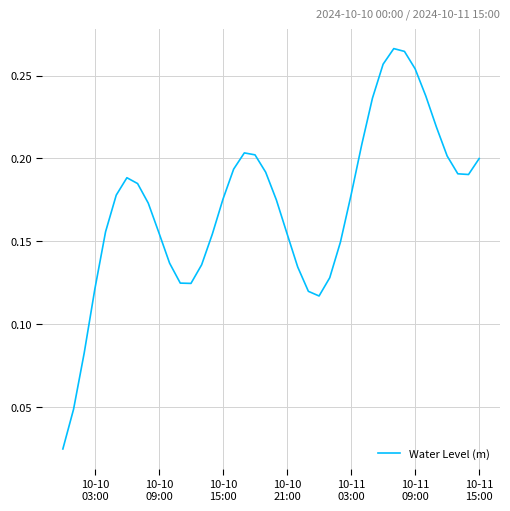

Does the chart display data point markers on the line(s)?

No